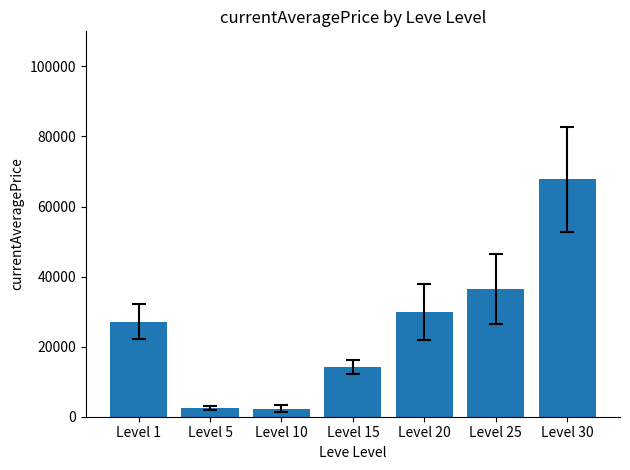

What is the value of the 6th bar from the left?

36390